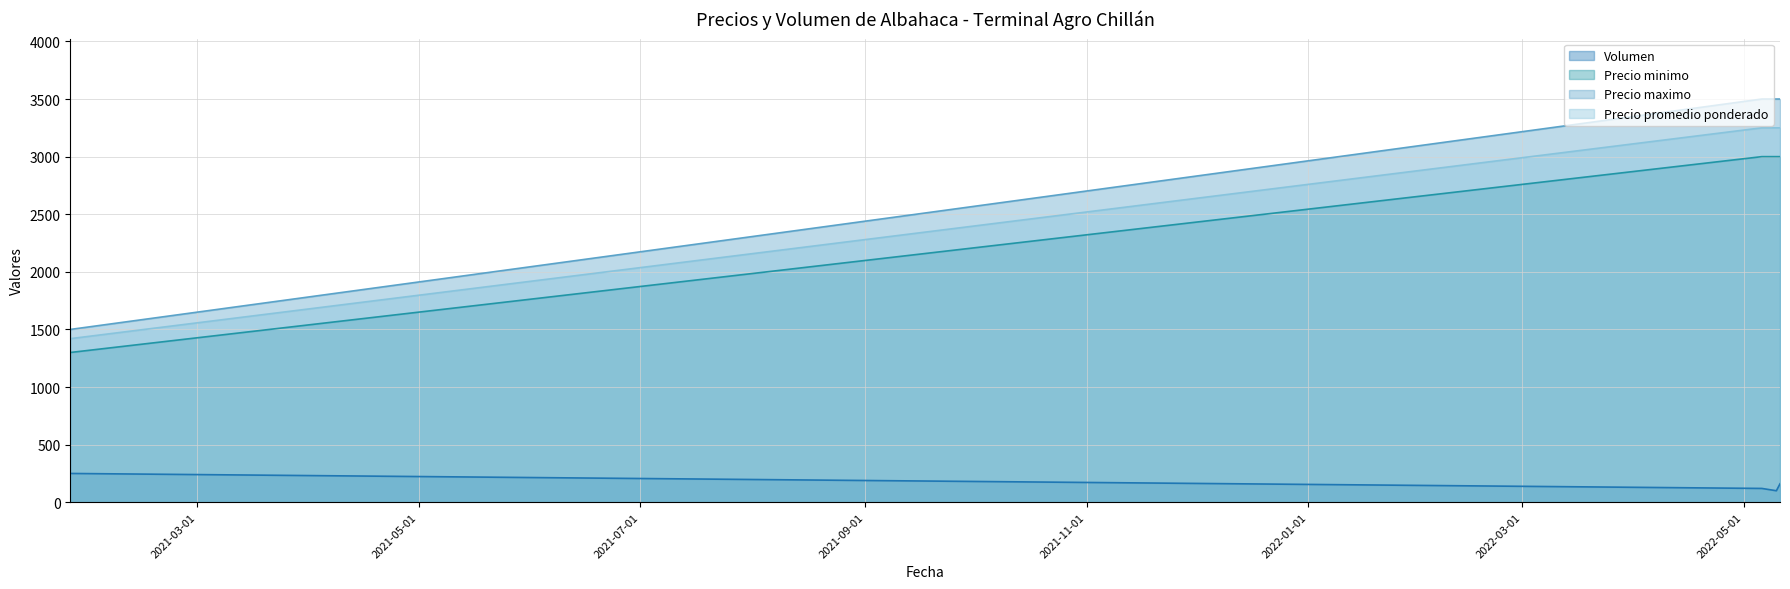

At how many categories does at least one series exceed 793?

4